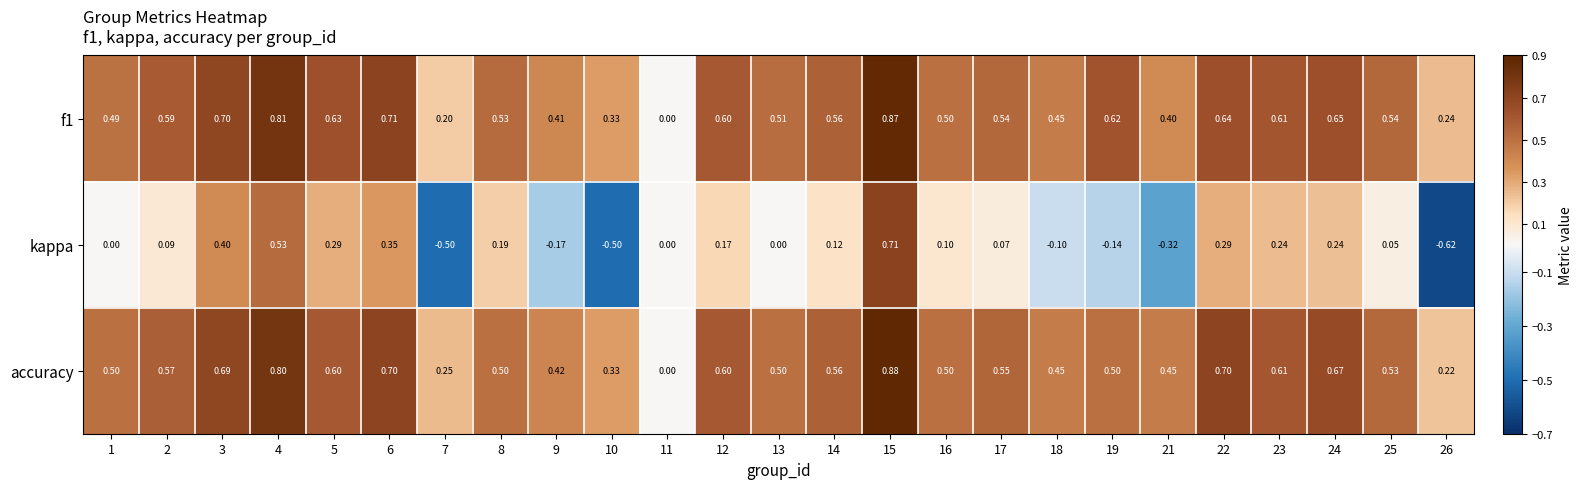

Is the value of kappa at 9 greater than the value of f1 at 14?

No